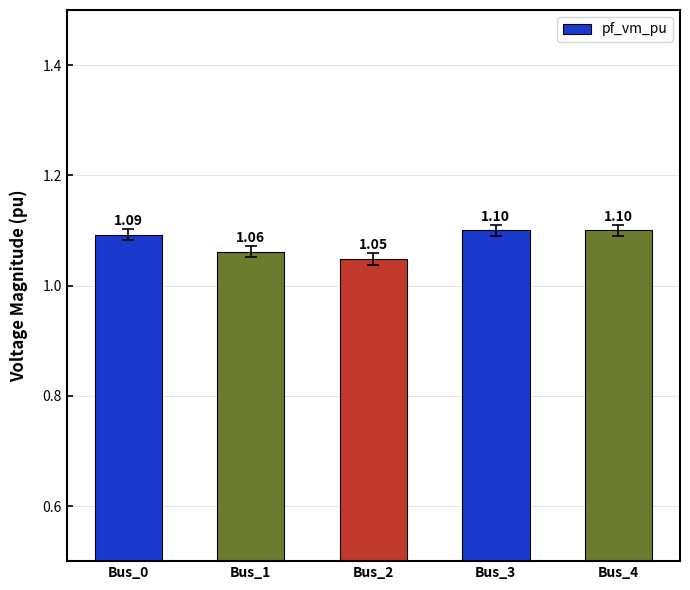

Does the chart contain stacked bars?

No